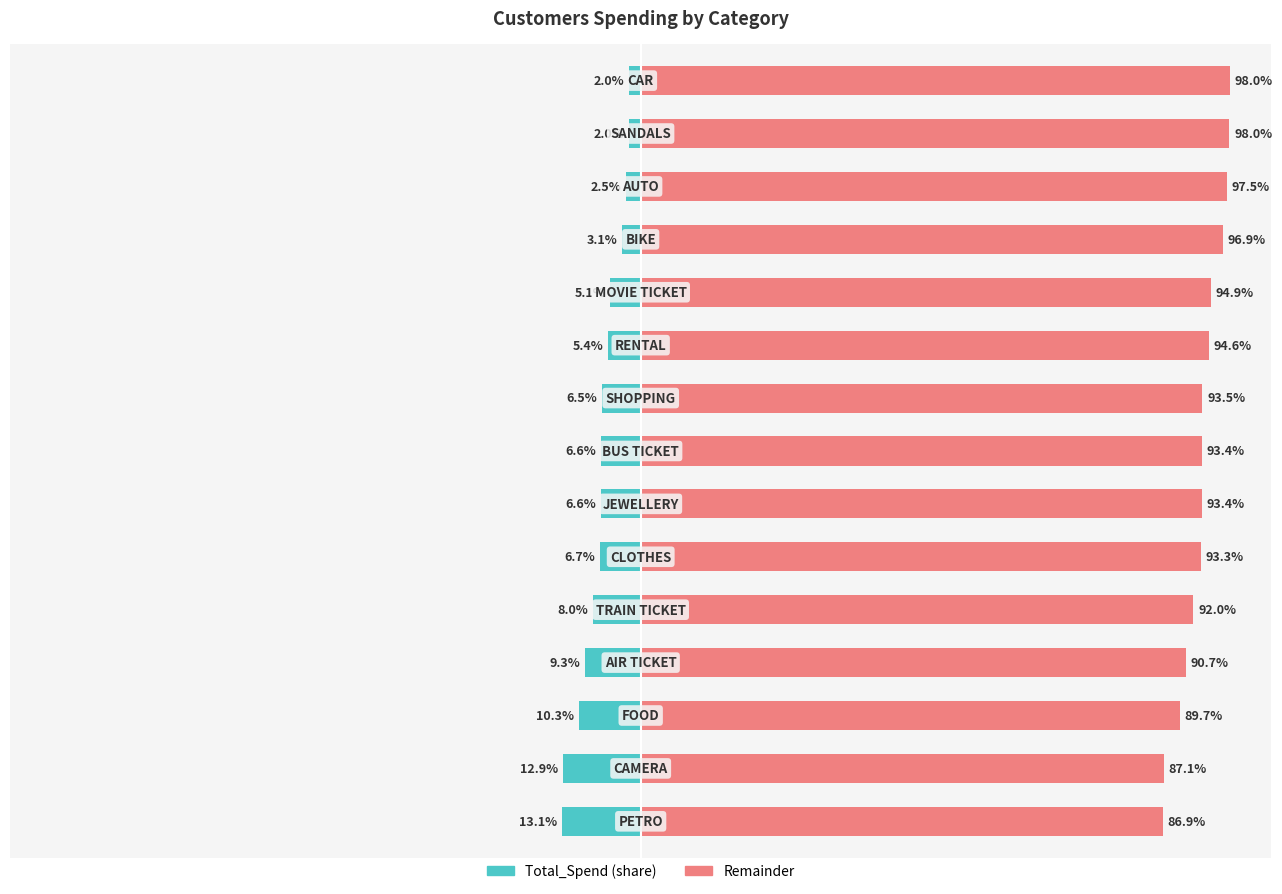

Which series has the largest range (max minus min)?

Total_Spend